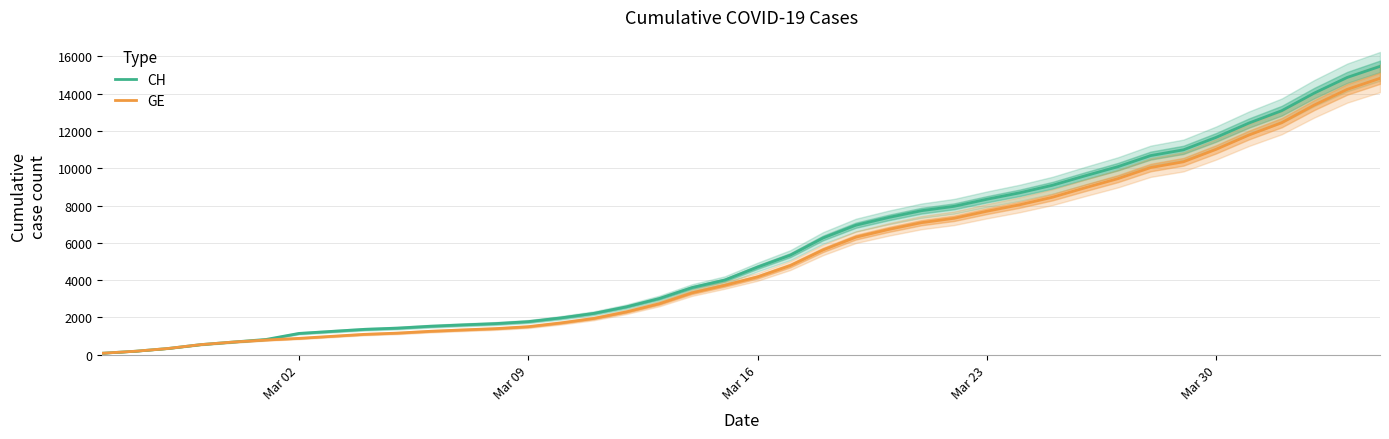

The value of CH at 5 is 445. True or false?

False